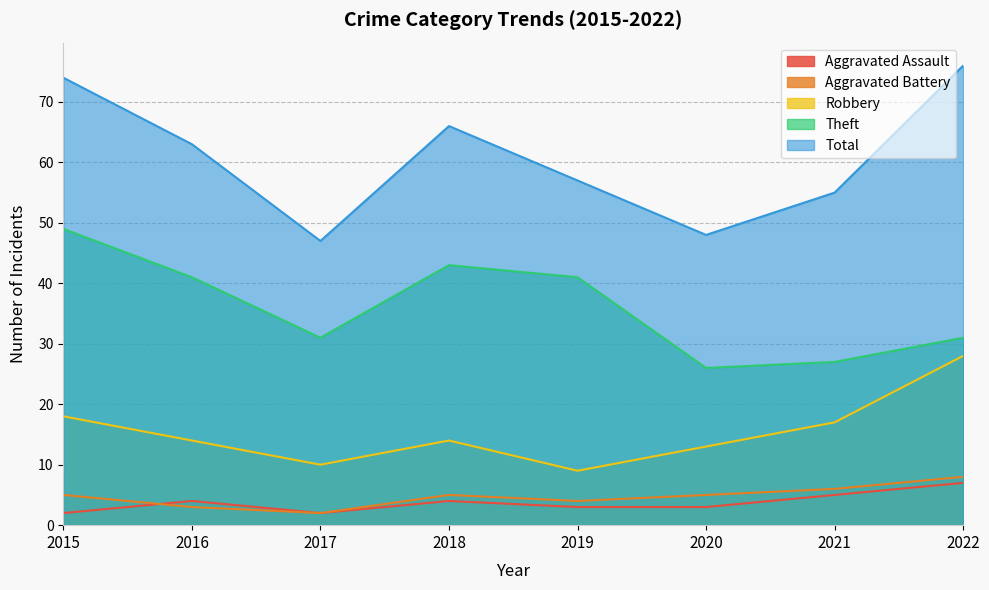

Which series has the largest total across all categories?

Total